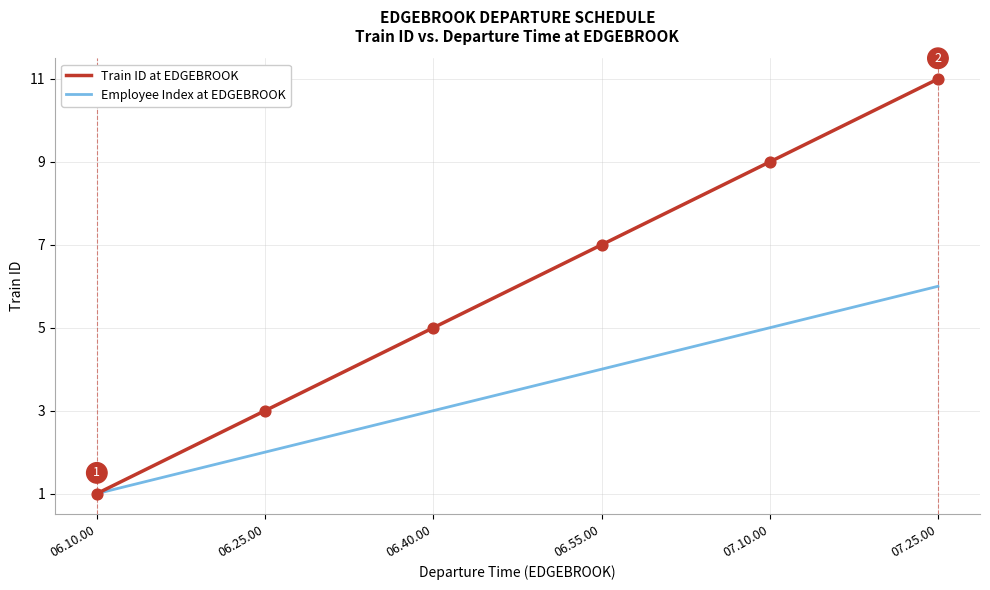

What is the total value across all series at 06.40.00?

8